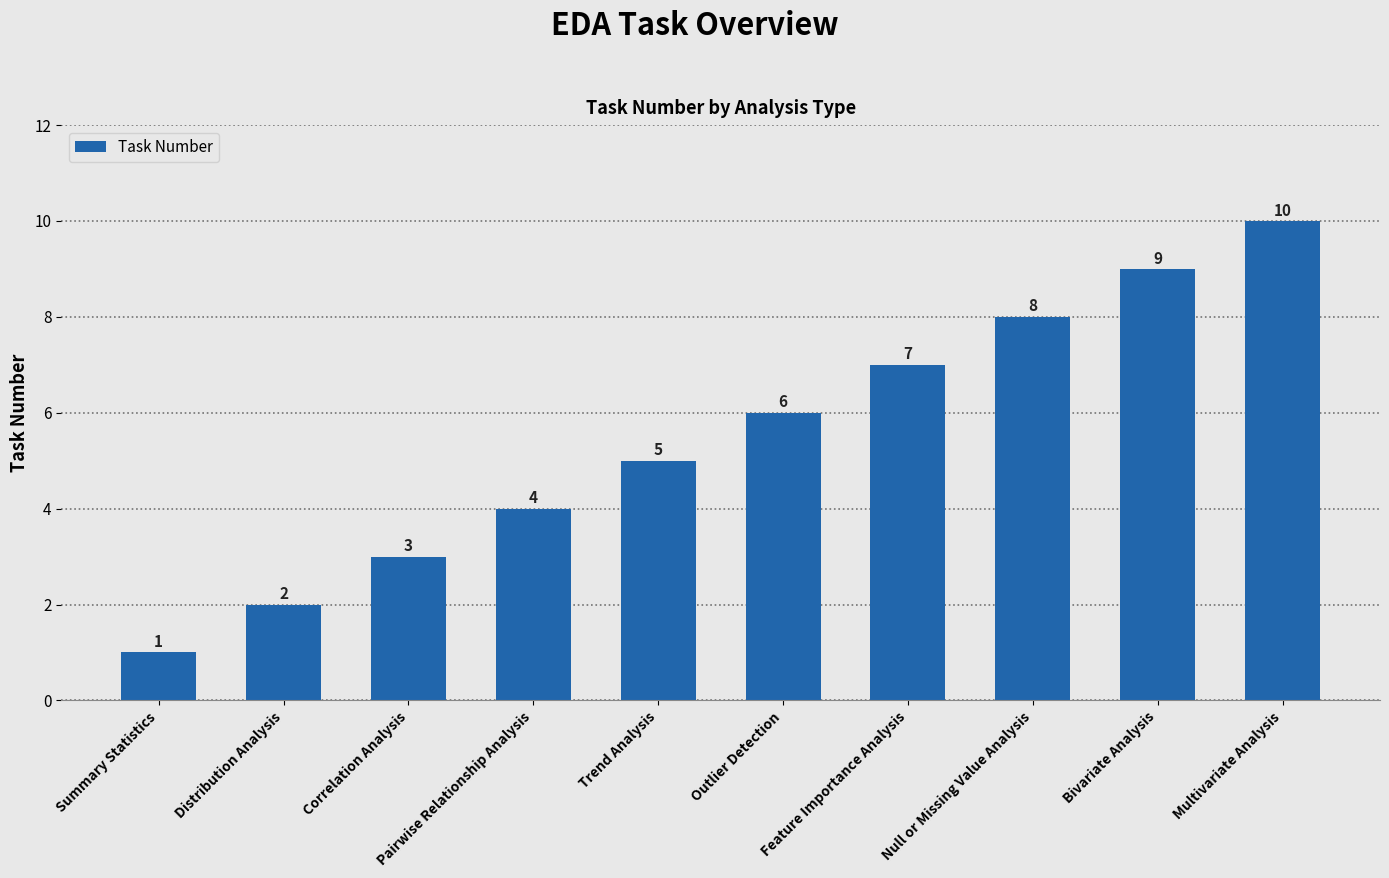

What position from the right is Trend Analysis?

6